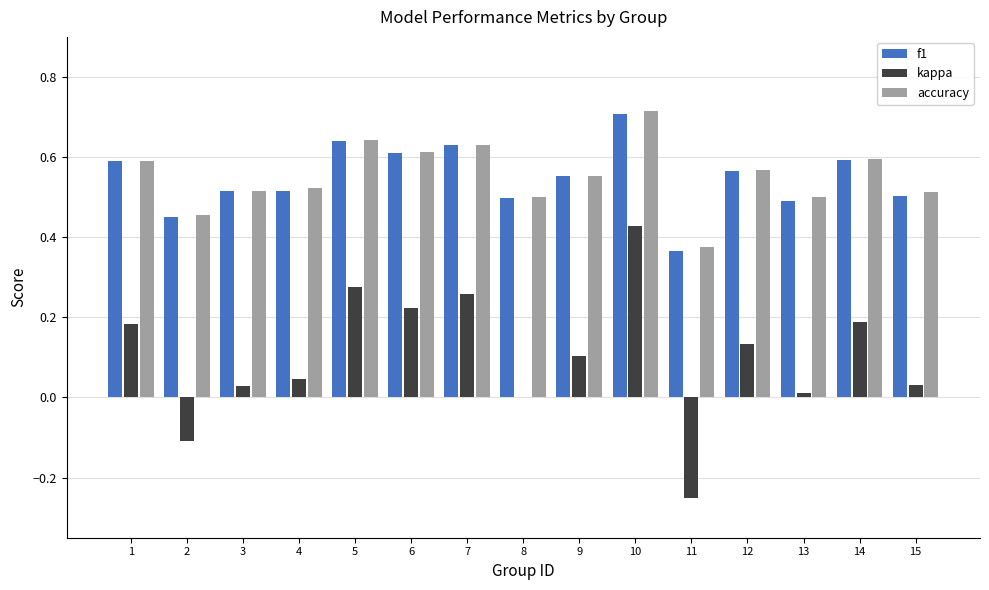

Between 6 and 14, which series saw the biggest shift?

kappa